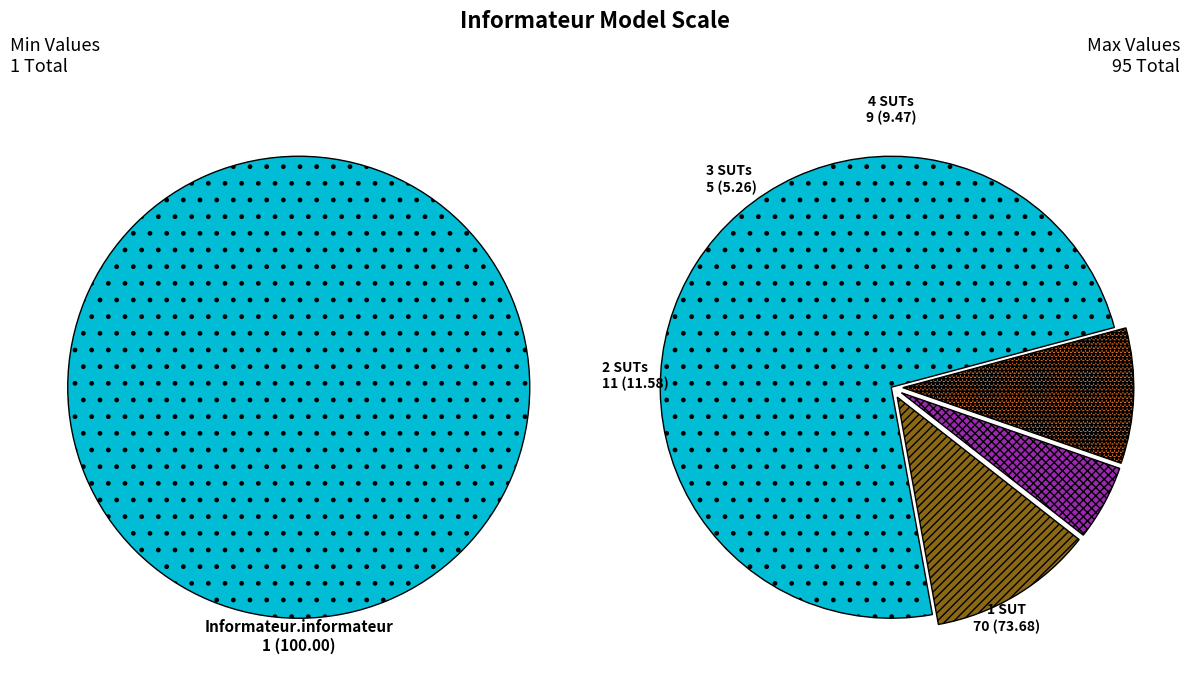

Between Informateur.informateur and Informateur, which is larger?

Informateur.informateur